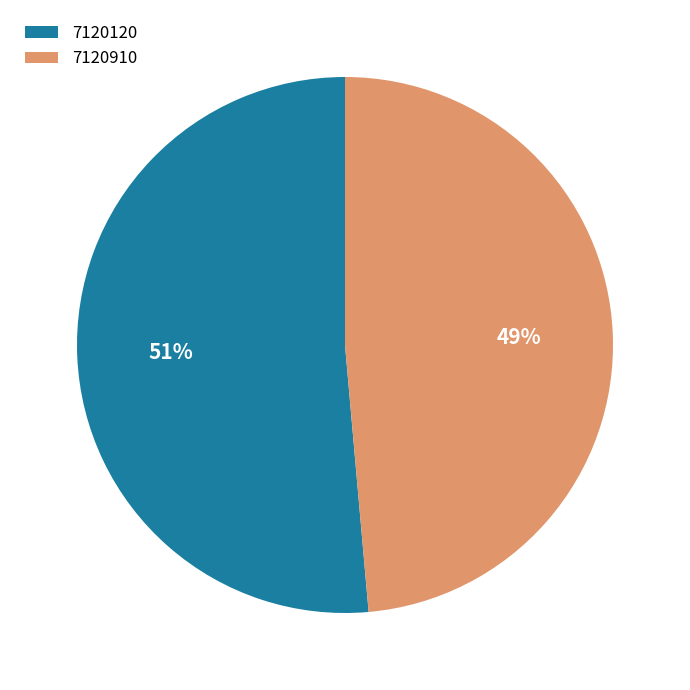

To the nearest percent, what portion does 7120910 represent?

49%